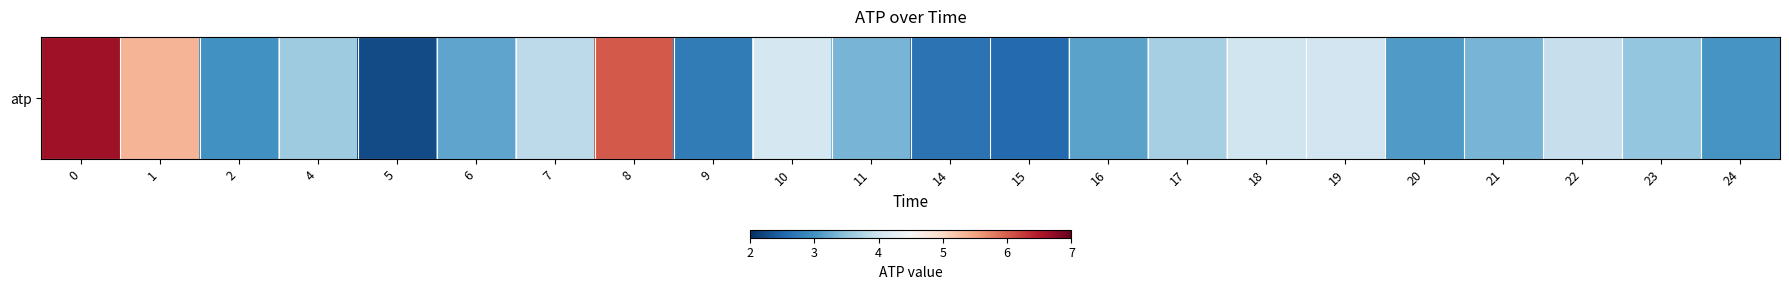

At which label is the value closest to 4?

18